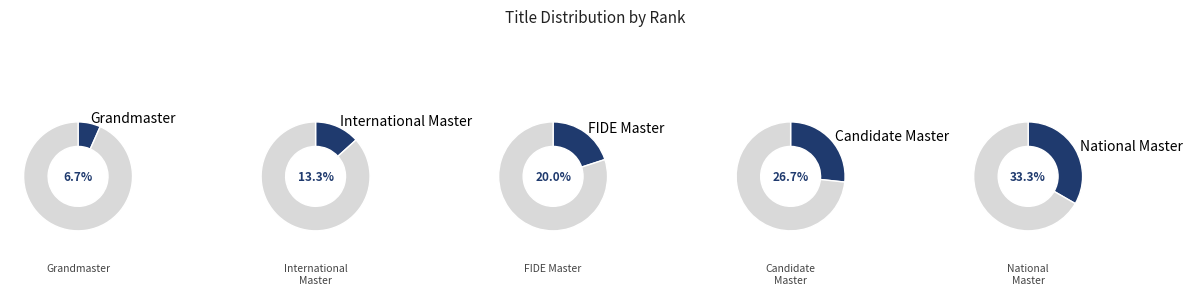

Count the number of slices in the pie.

5